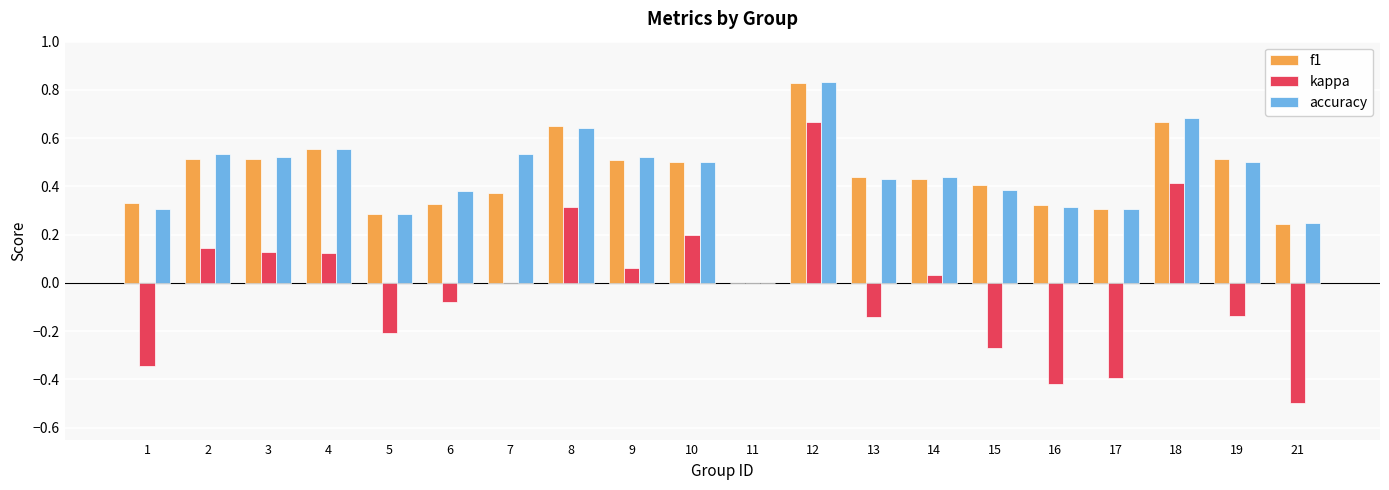

Which category has the highest value across all series?

12